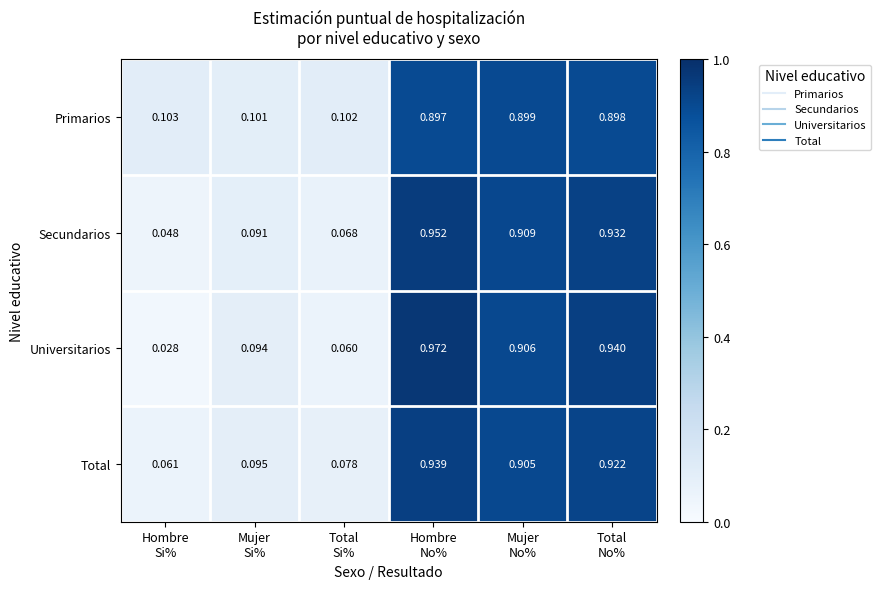

Rank the series at Mujer
No% from highest to lowest value.

Secundarios, Universitarios, Total, Primarios